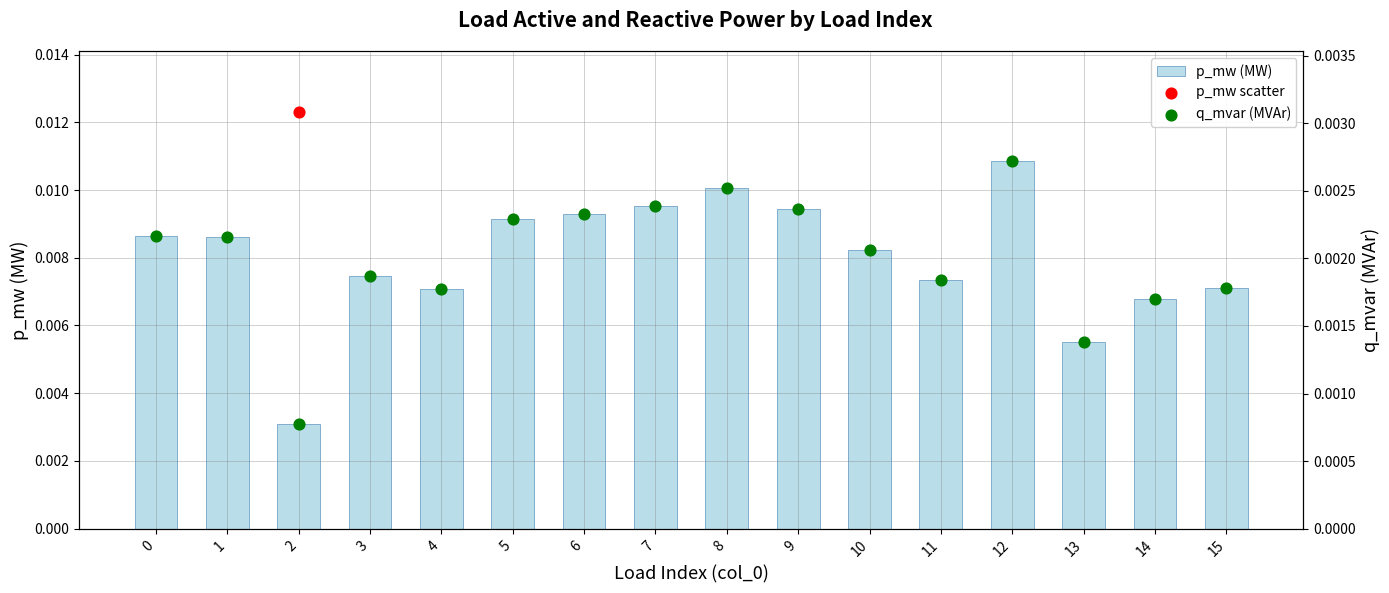

At which category is the sum across all series the highest?

12